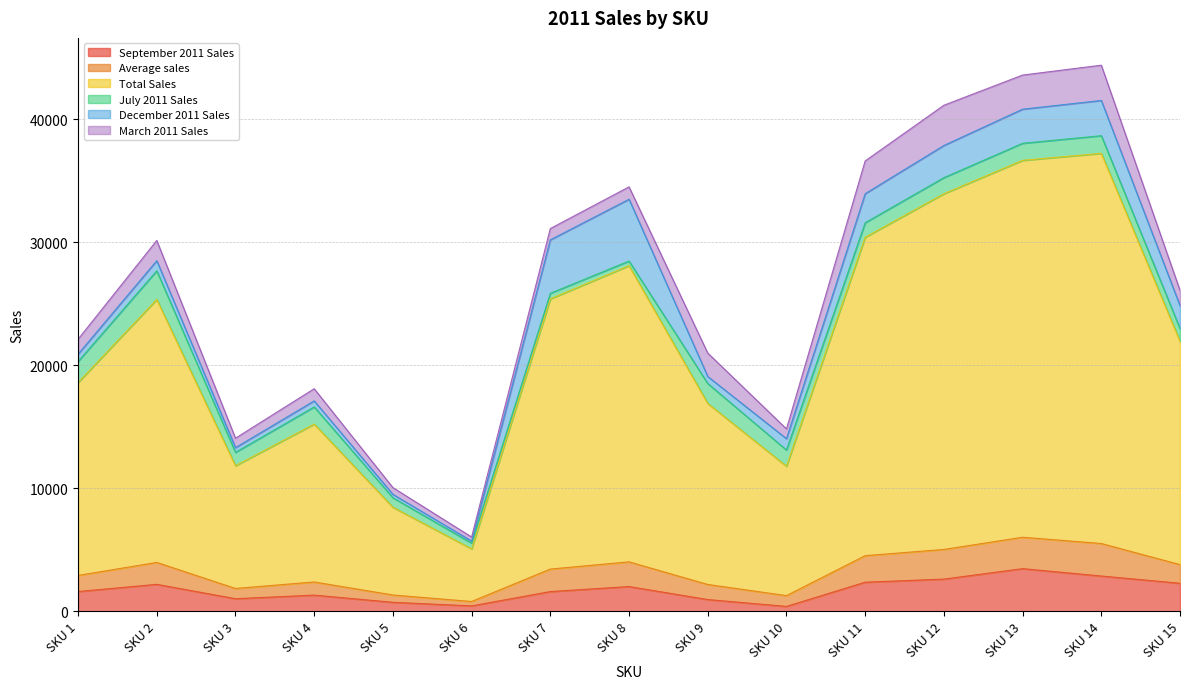

What is the maximum value for September 2011 Sales?

3466.0